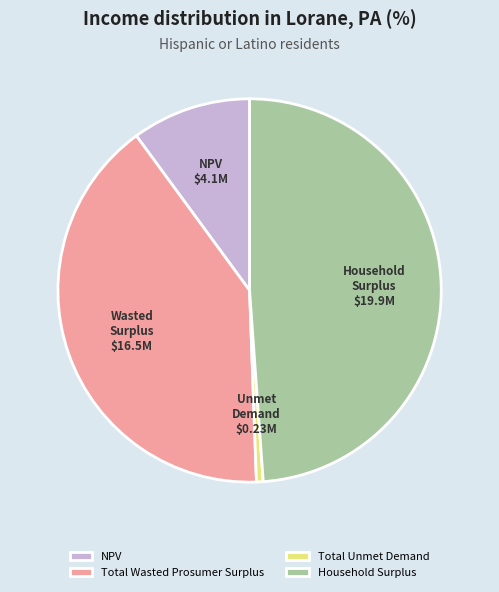

Is the sum of Total Wasted Prosumer Surplus and Total Unmet Demand greater than half?

No